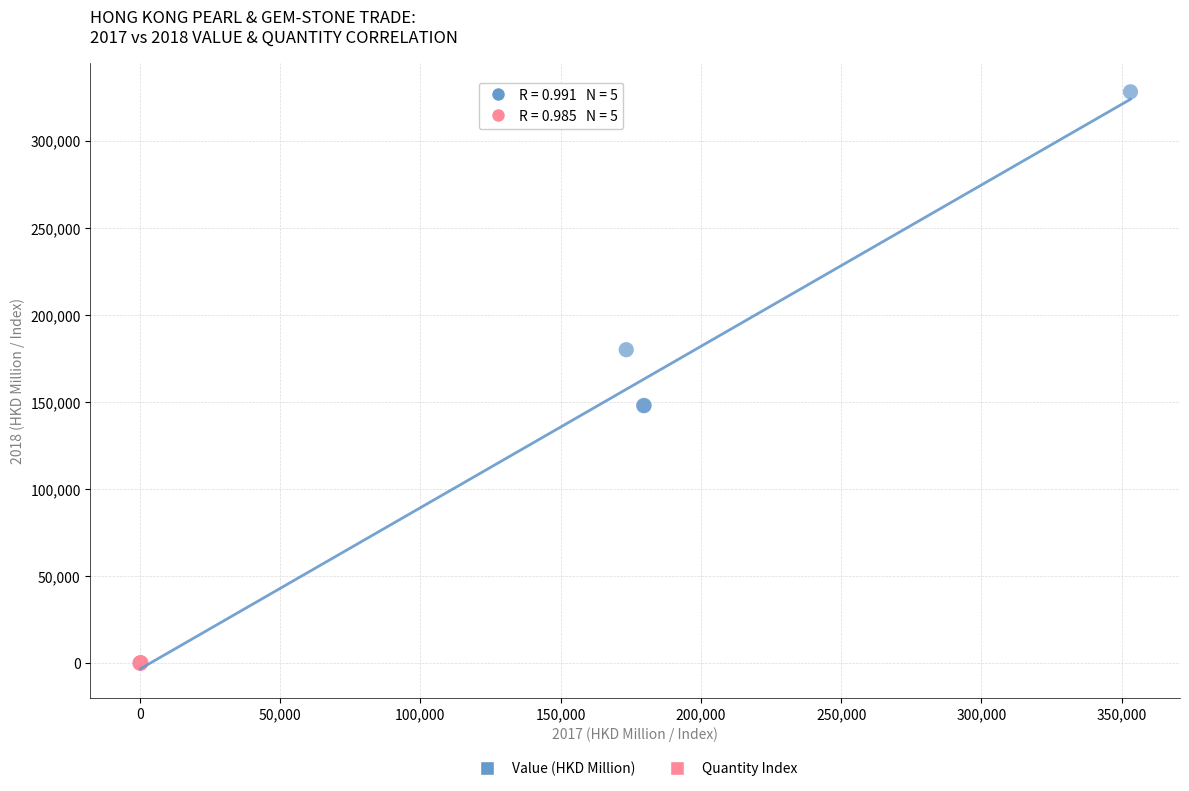

What are all the series names shown in the legend?

Value (HKD Million), Quantity Index